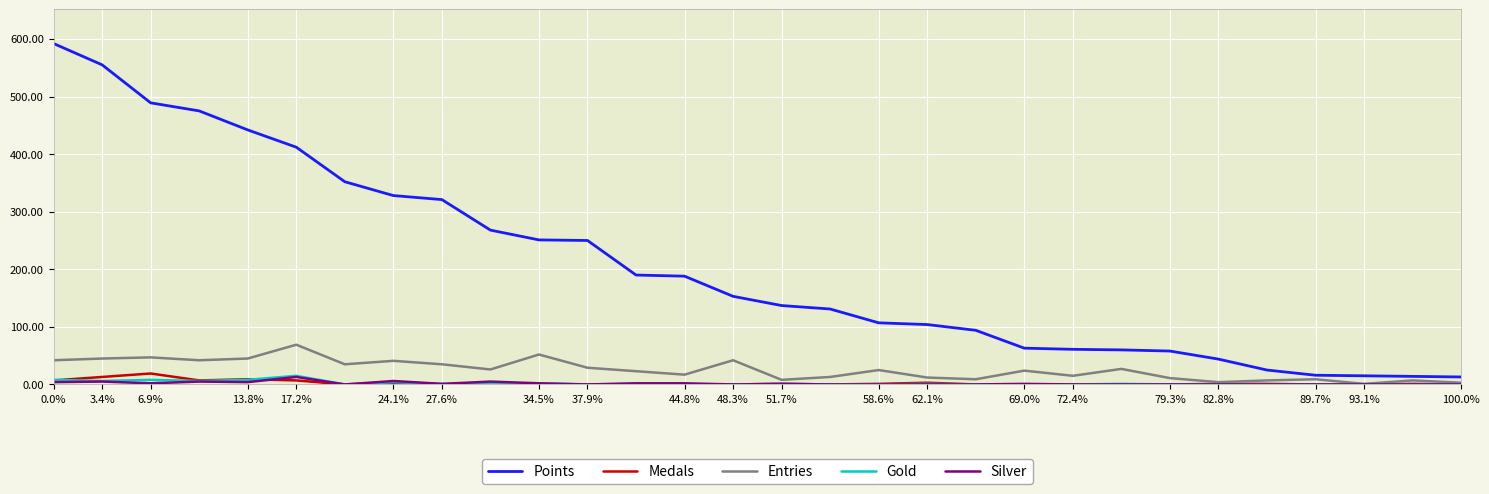

Which series has the largest total across all categories?

Points